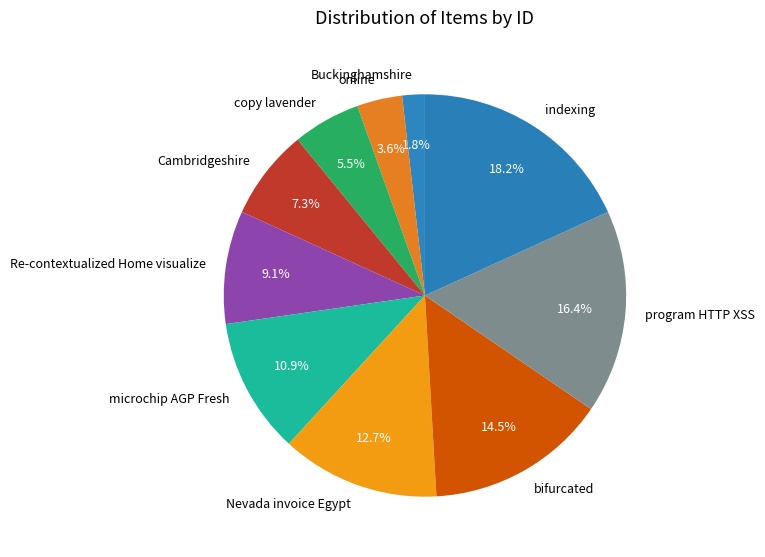

How many slices are in this pie chart?

10